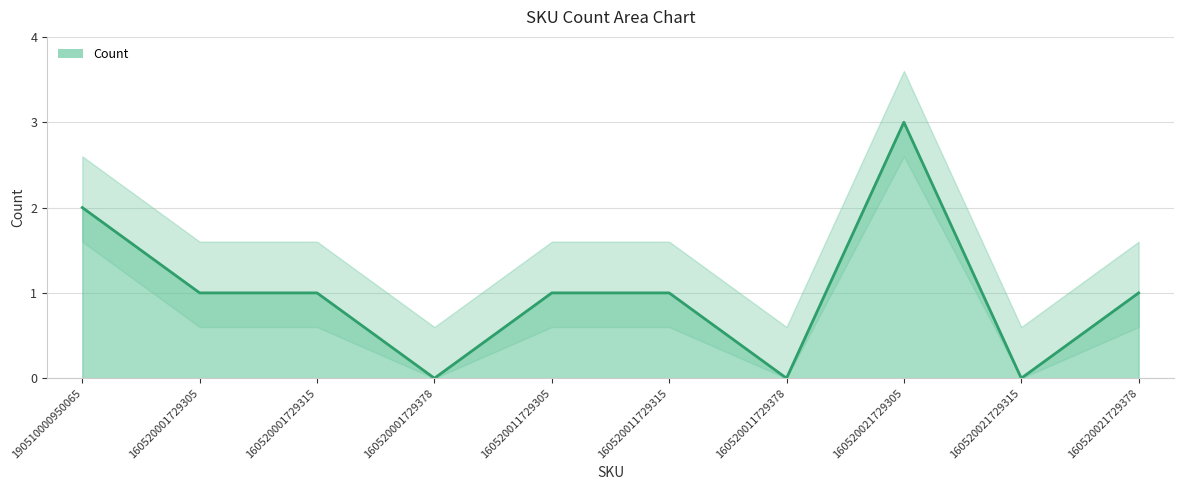

List the labels in order of value, smallest first.

160520001729378, 160520011729378, 160520021729315, 160520001729305, 160520001729315, 160520011729305, 160520011729315, 160520021729378, 190510000950065, 160520021729305